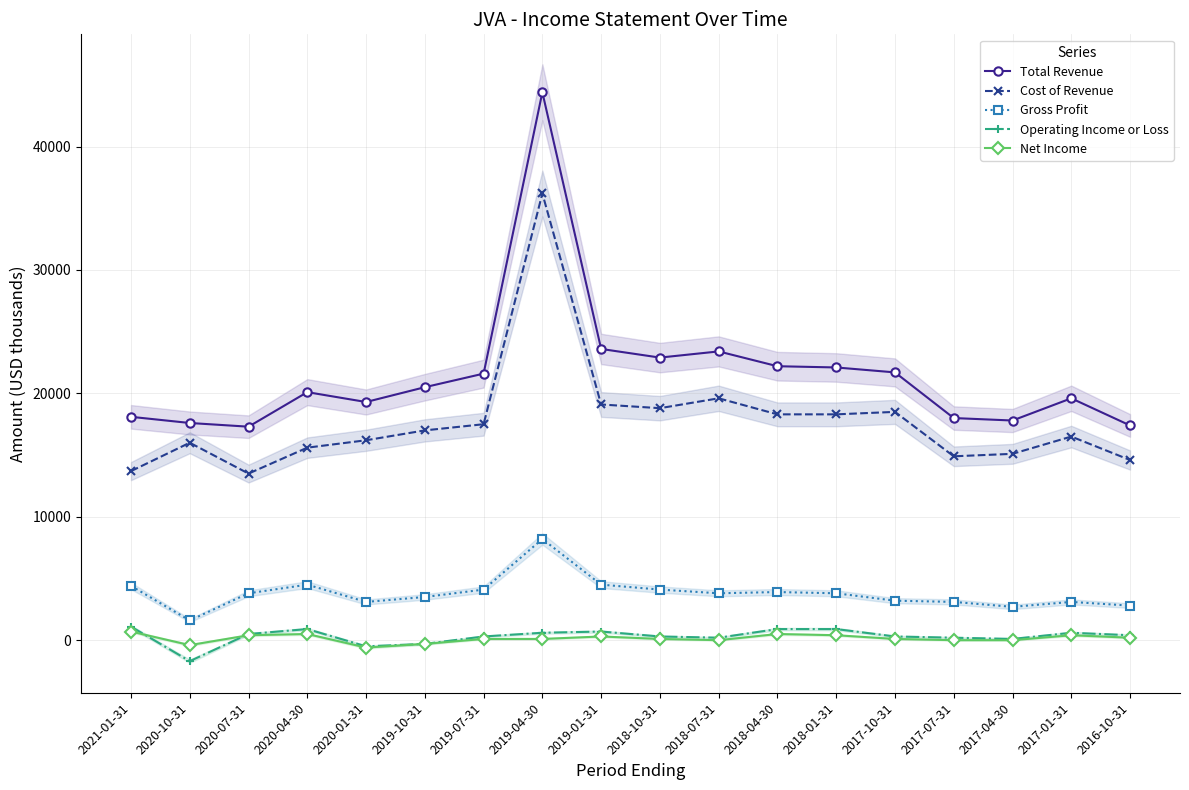

True or false: Operating Income or Loss and Total Revenue cross at least once.

False